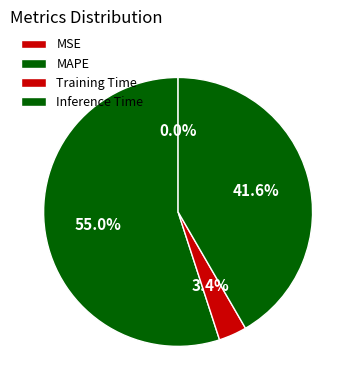

To the nearest percent, what is the difference between the largest and smallest slice percentages?

55%